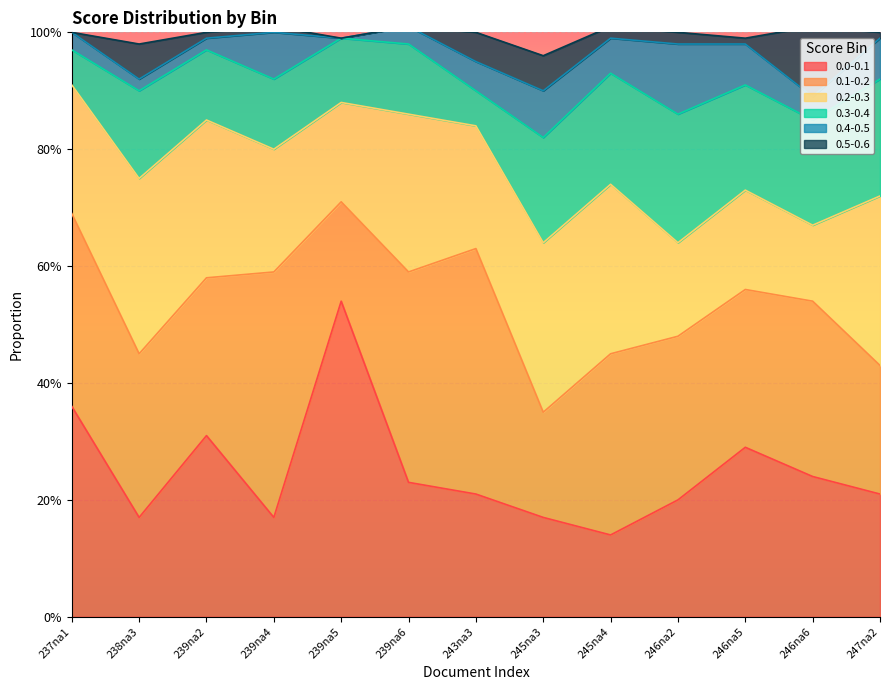

What is the total value across all series at 246na5?

1.0